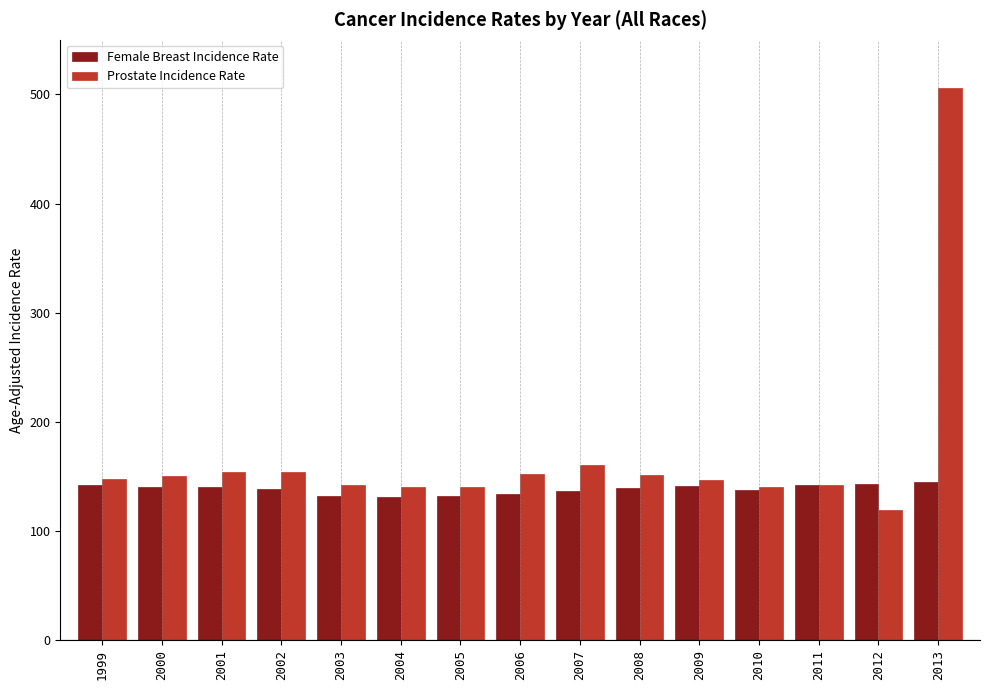

What is the minimum value shown in the chart?

119.3